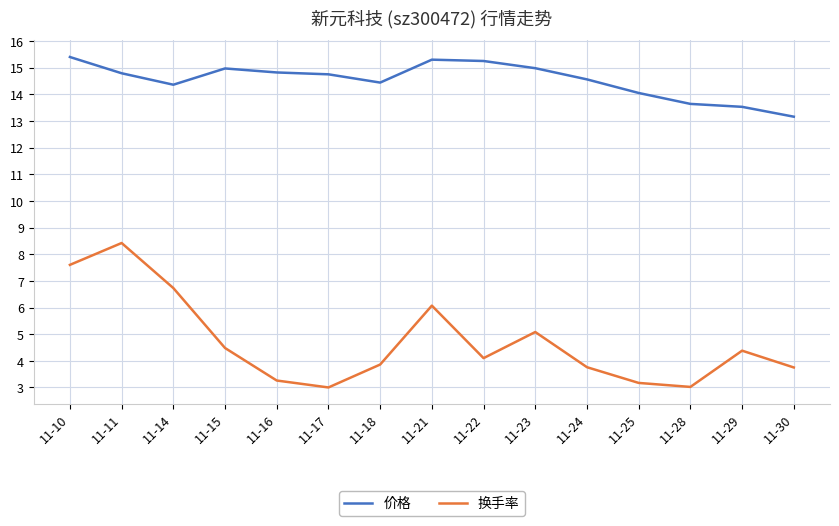

What is the approximate value of 价格 at 11-18?

14.4